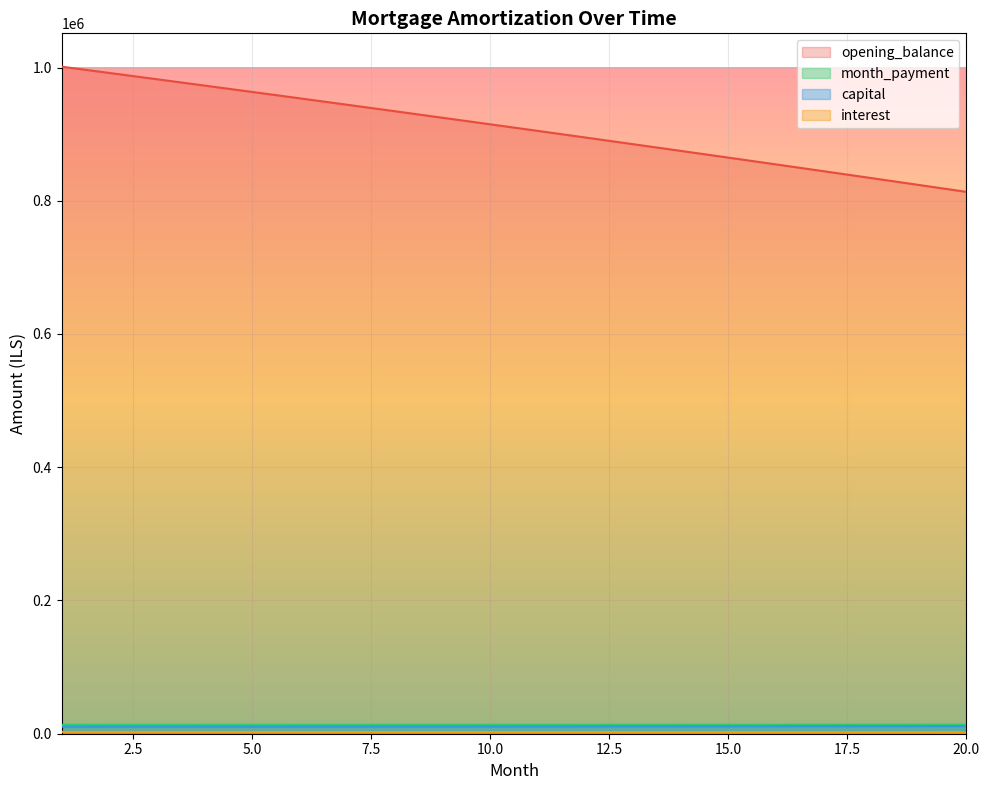

True or false: month_payment and opening_balance cross at least once.

False